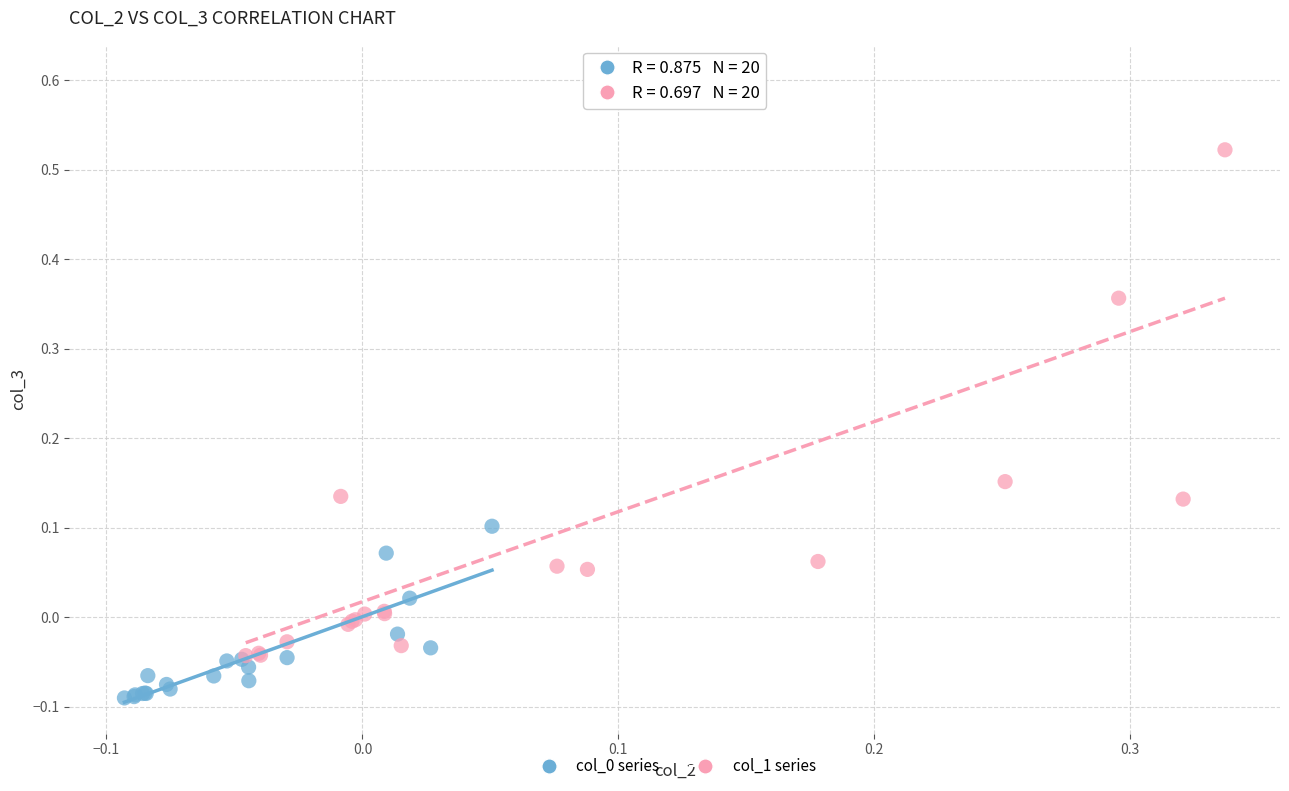

Which series contains the highest Y value?

col_1 series